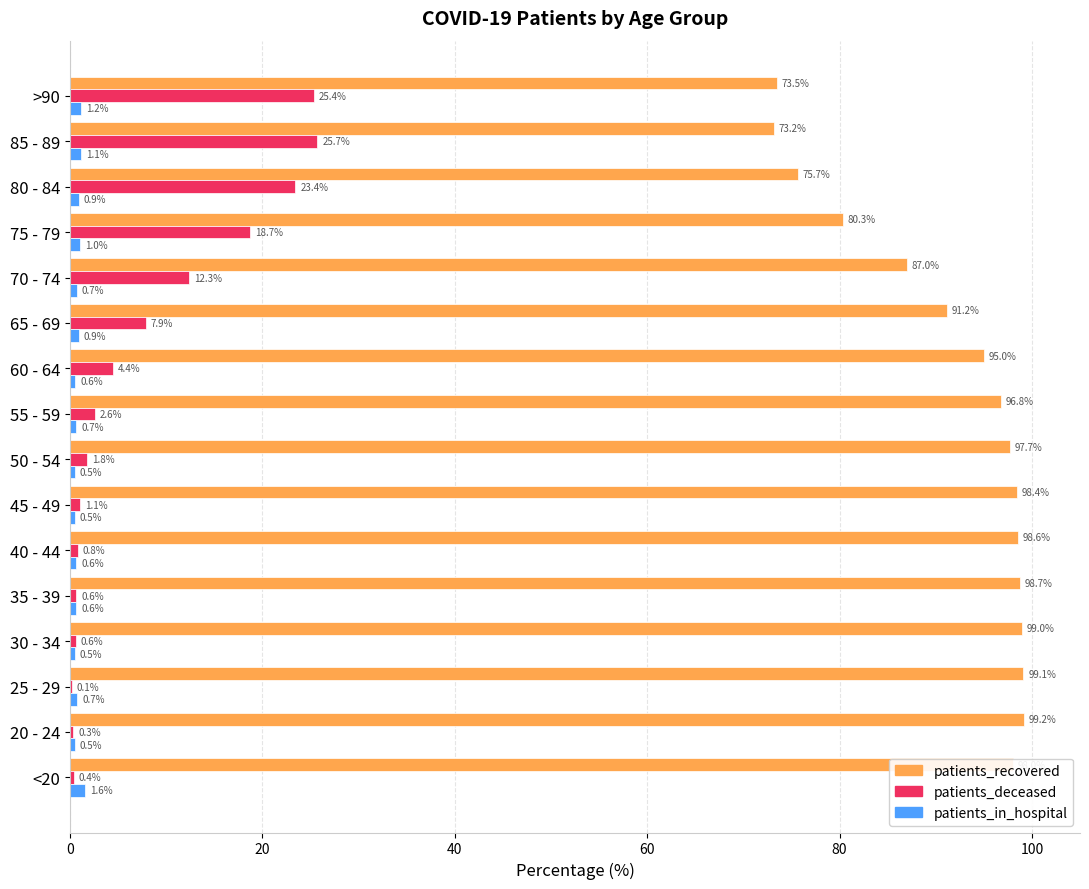

True or false: patients_in_hospital has a value of 1.0 at 75 - 79.

True